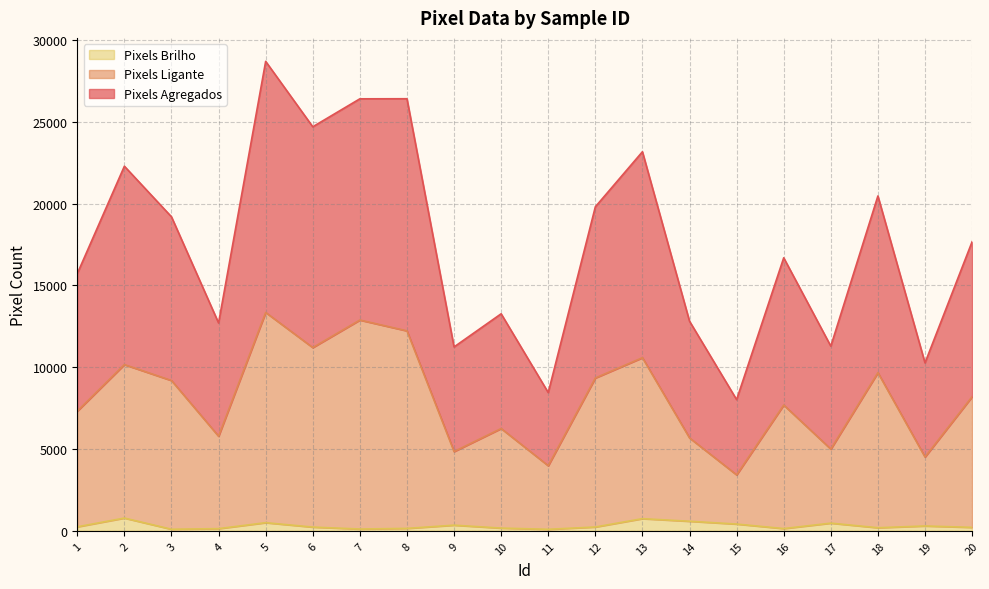

What value does the Pixels Brilho series have at 7?

114